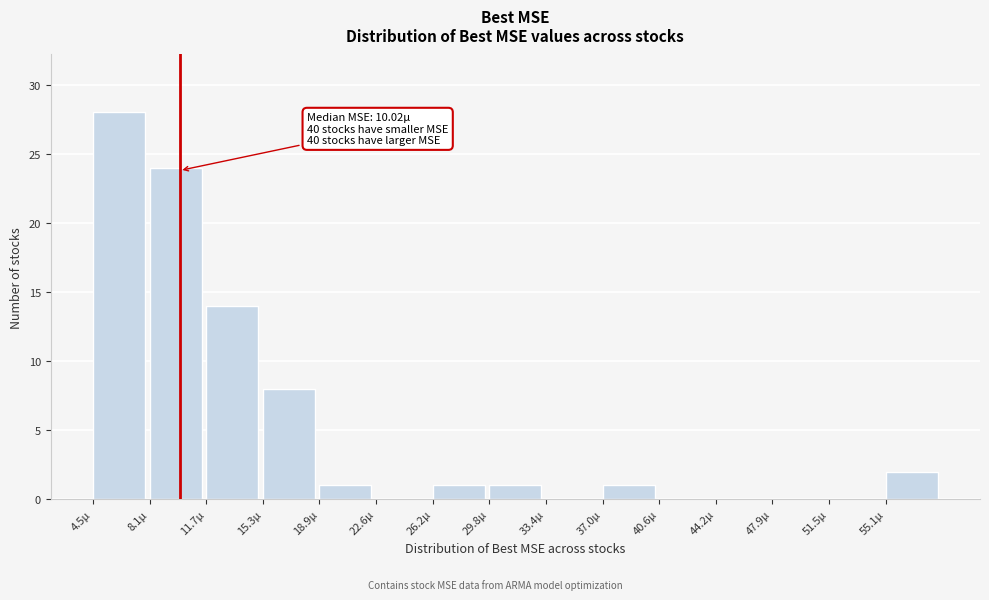

Reading right to left, list all the values displayed in this chart.

55.1µ=2	51.5µ=0	47.9µ=0	44.2µ=0	40.6µ=0	37.0µ=1	33.4µ=0	29.8µ=1	26.2µ=1	22.6µ=0	18.9µ=1	15.3µ=8	11.7µ=14	8.1µ=24	4.5µ=28